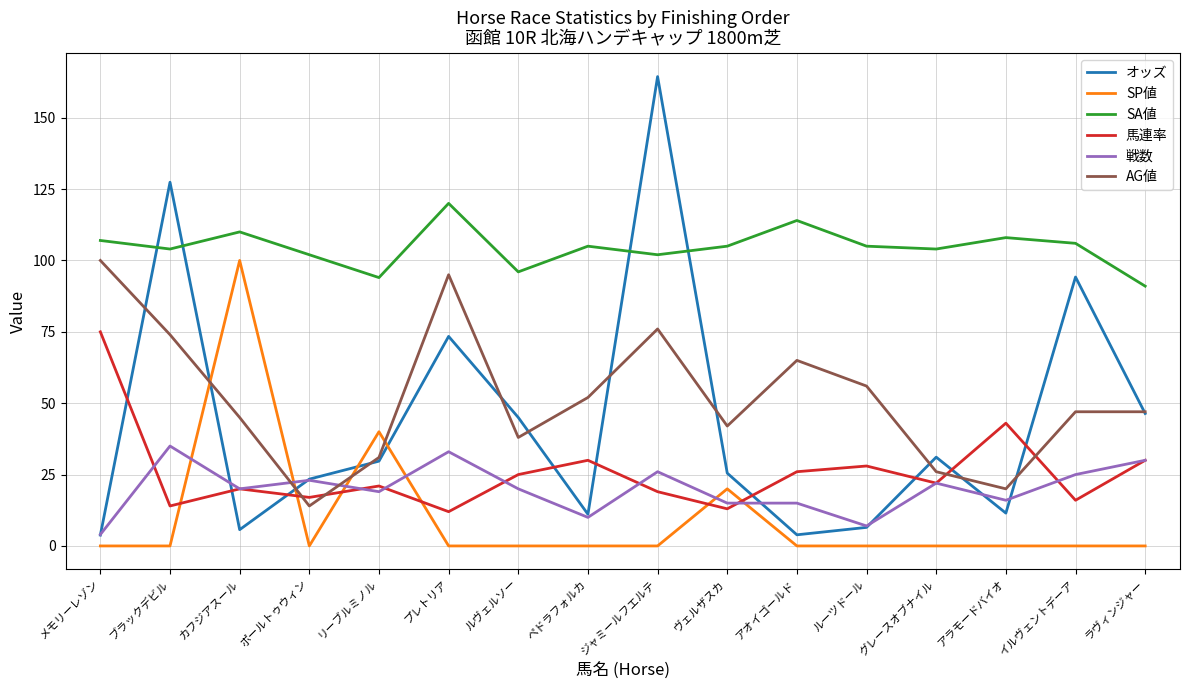

Which series has the largest total across all categories?

SA値